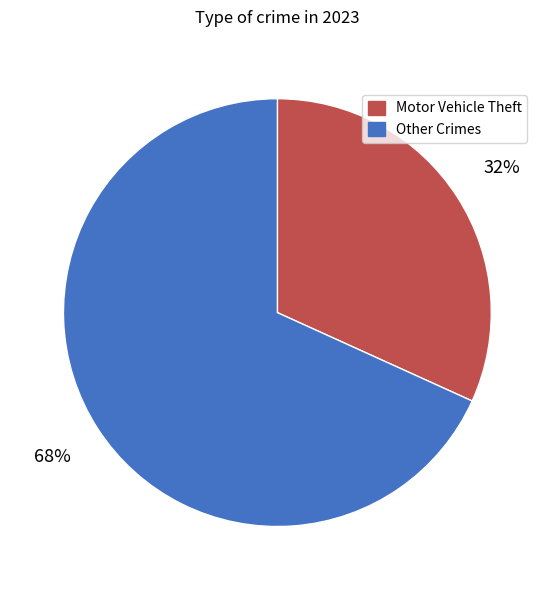

How many slices are in this pie chart?

2